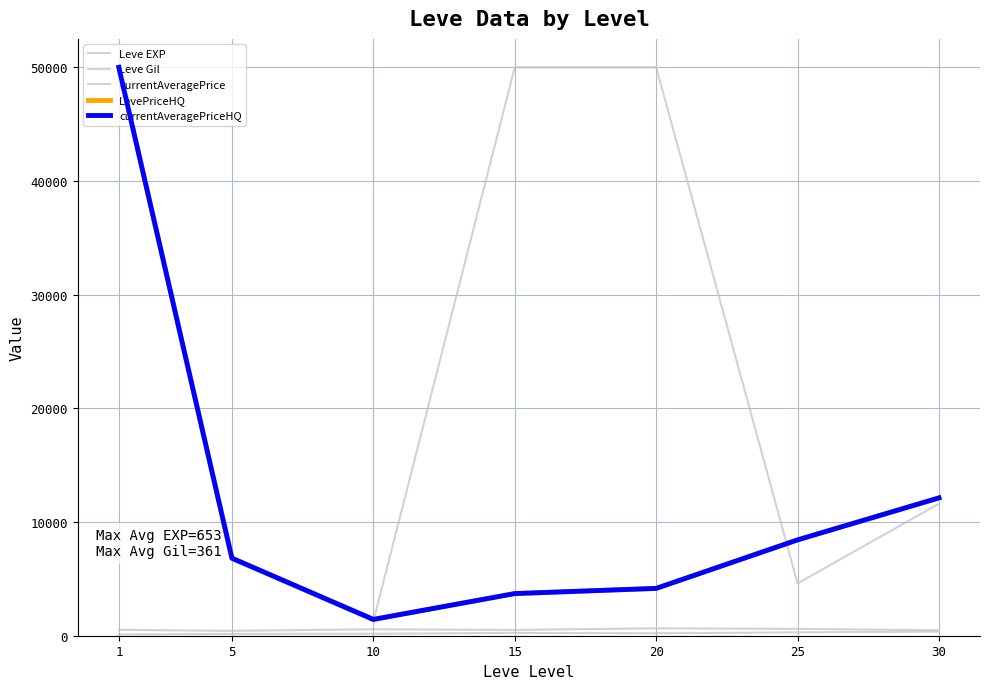

What is the average value of the LevePriceHQ series?

12383.0